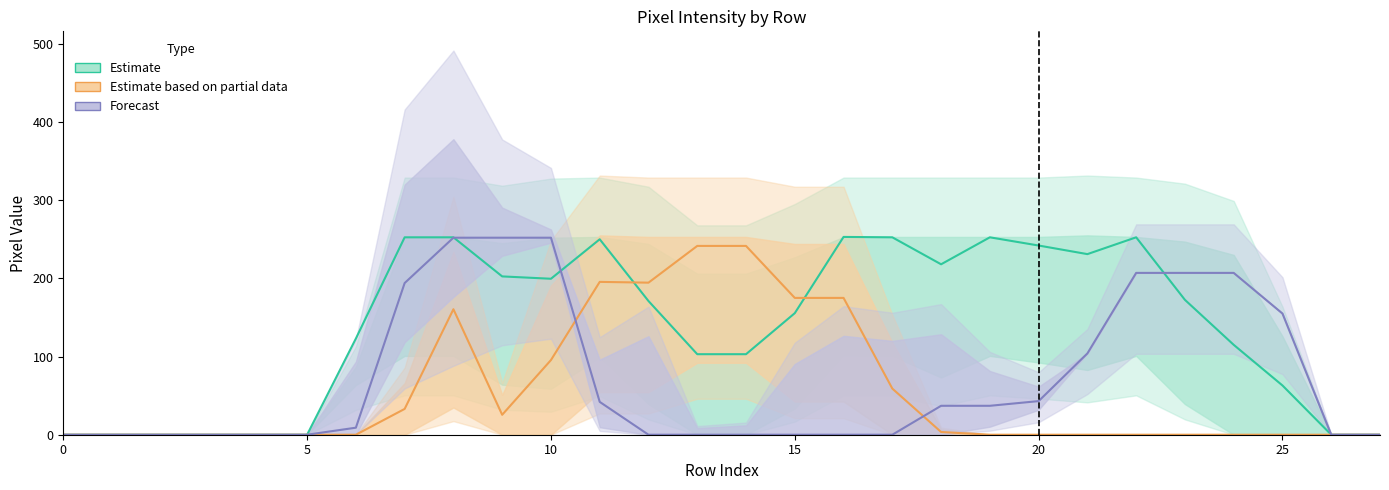

At which category is the sum across all series the highest?

8